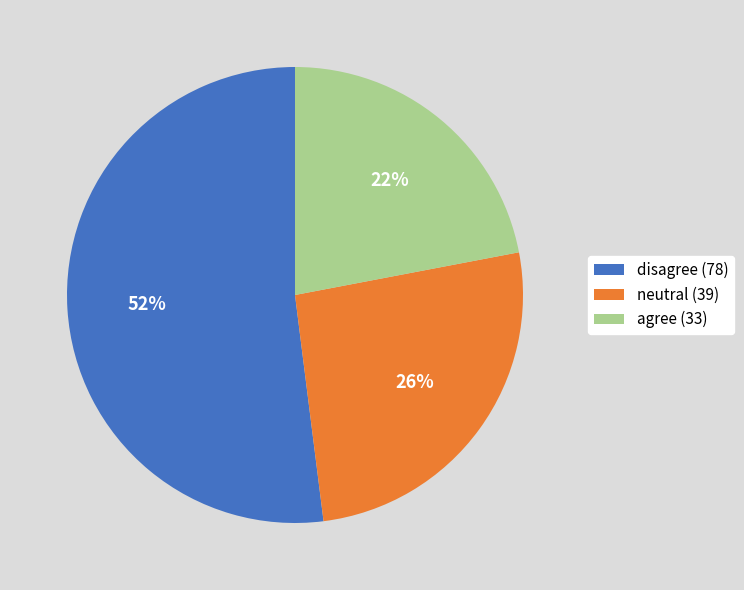

Count the number of slices in the pie.

3